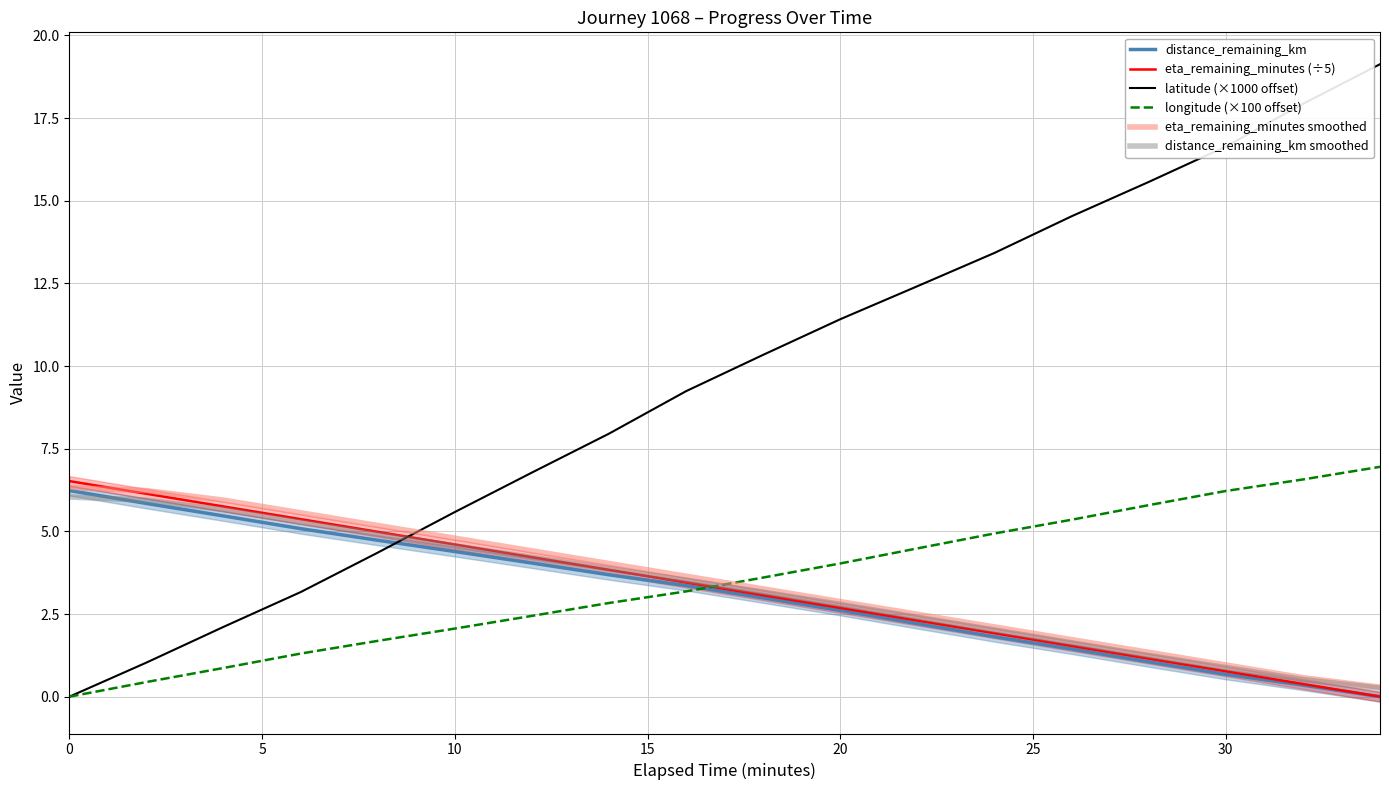

How many series are shown in this chart?

6